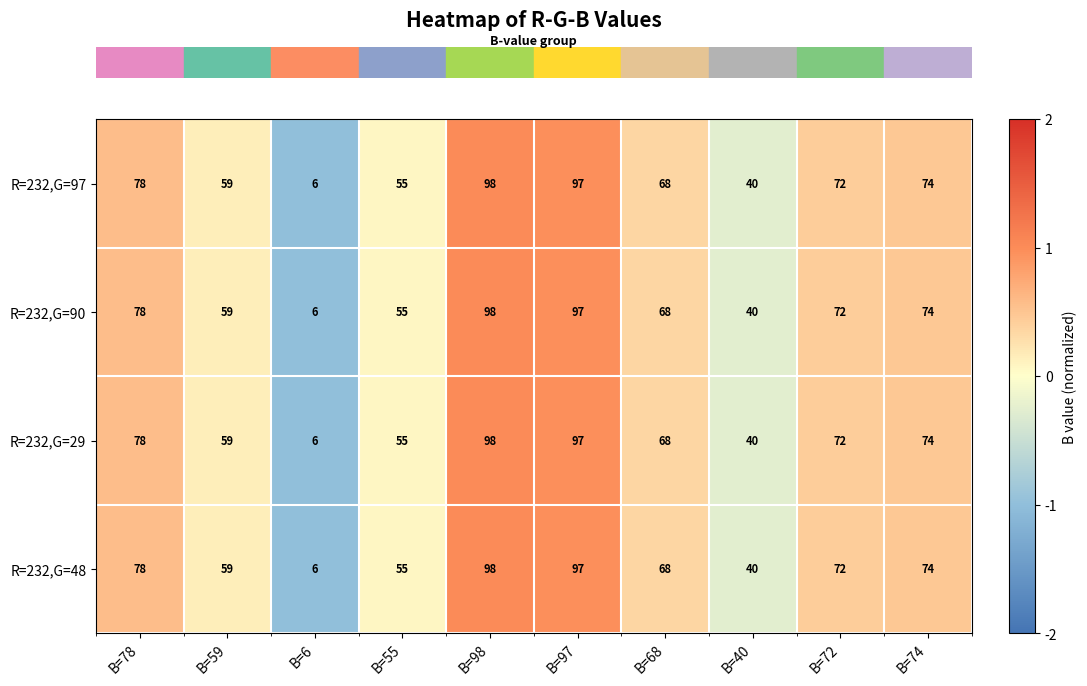

How many categories are shown in the chart?

10